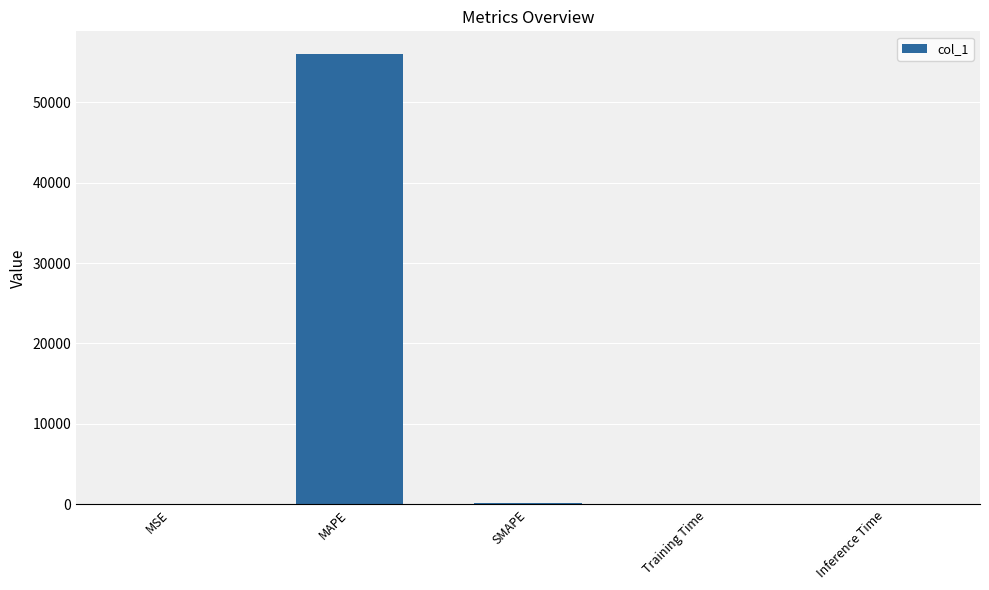

Between MAPE and SMAPE, which is larger?

MAPE